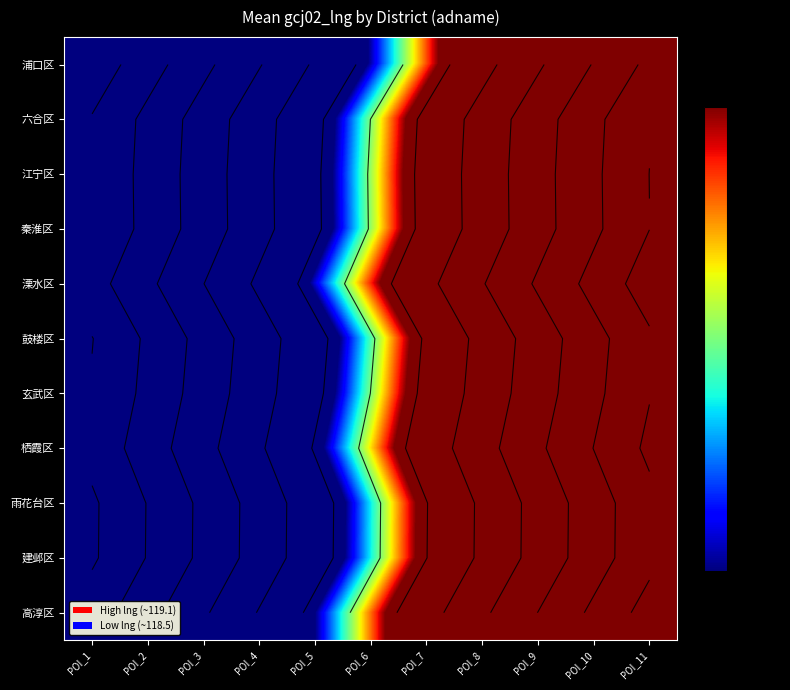

Rank the series at POI_11 from highest to lowest value.

溧水区, 高淳区, 栖霞区, 江宁区, 秦淮区, 玄武区, 六合区, 鼓楼区, 建邺区, 雨花台区, 浦口区